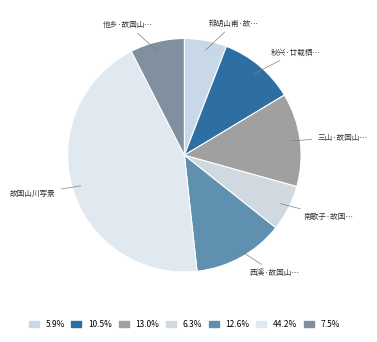

How many slices are in this pie chart?

7